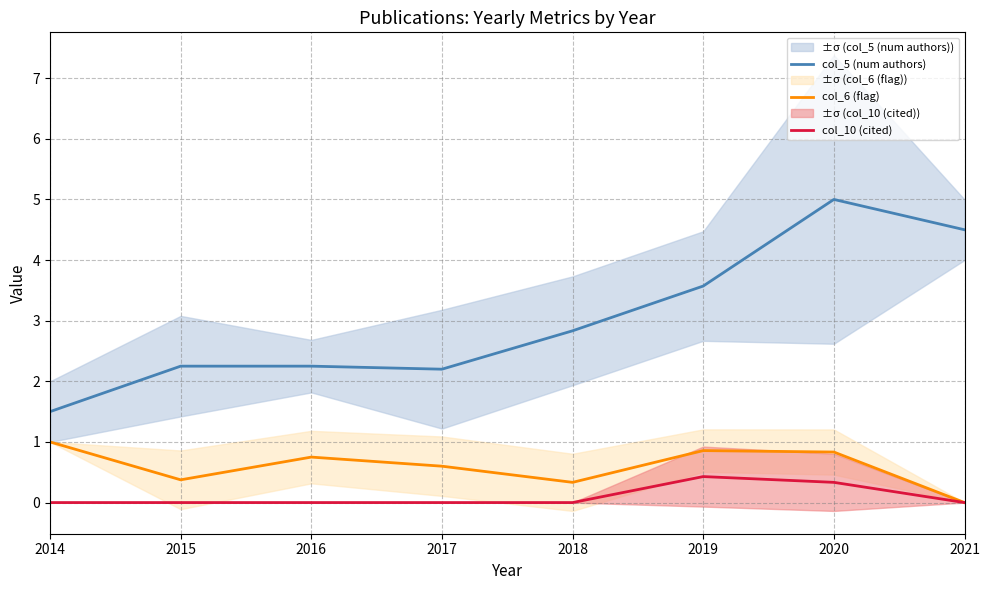

Where is col_10 (cited) nearest to the value 0?

2014